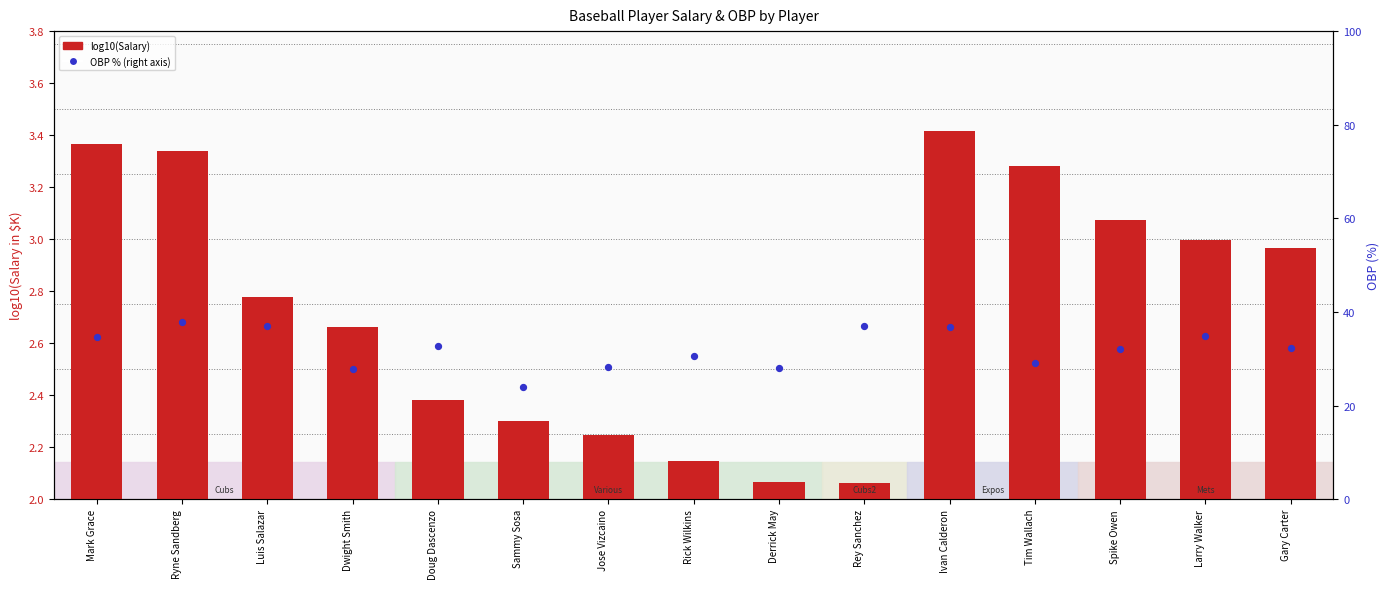

What are all the series names shown in the legend?

log10(Salary), OBP %